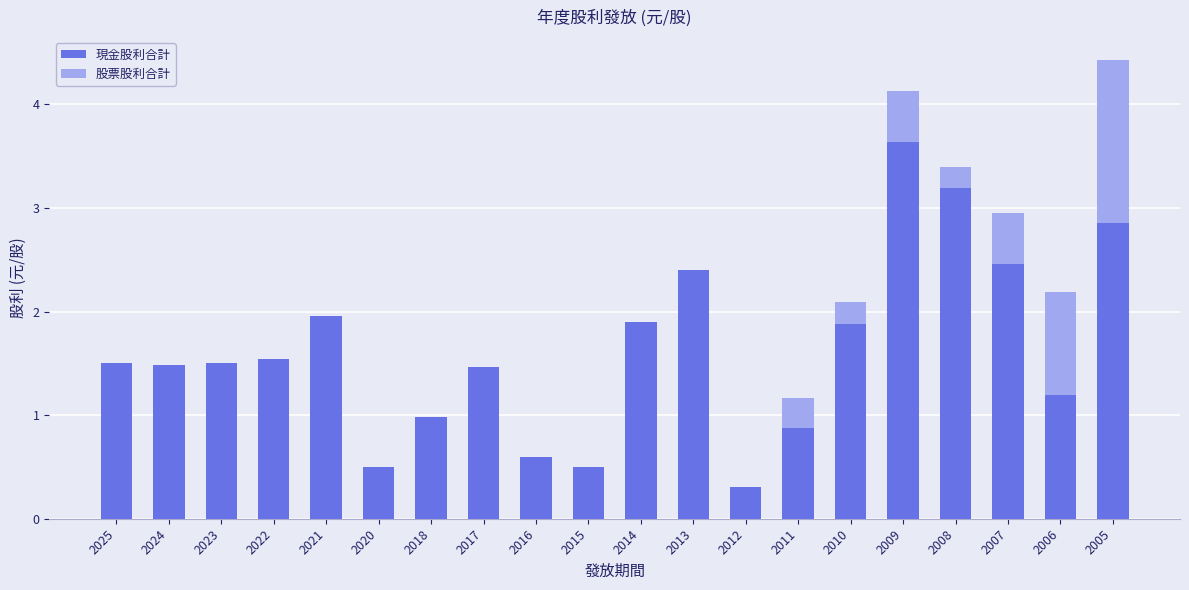

What is the sum of all 現金股利合計 values?

32.7